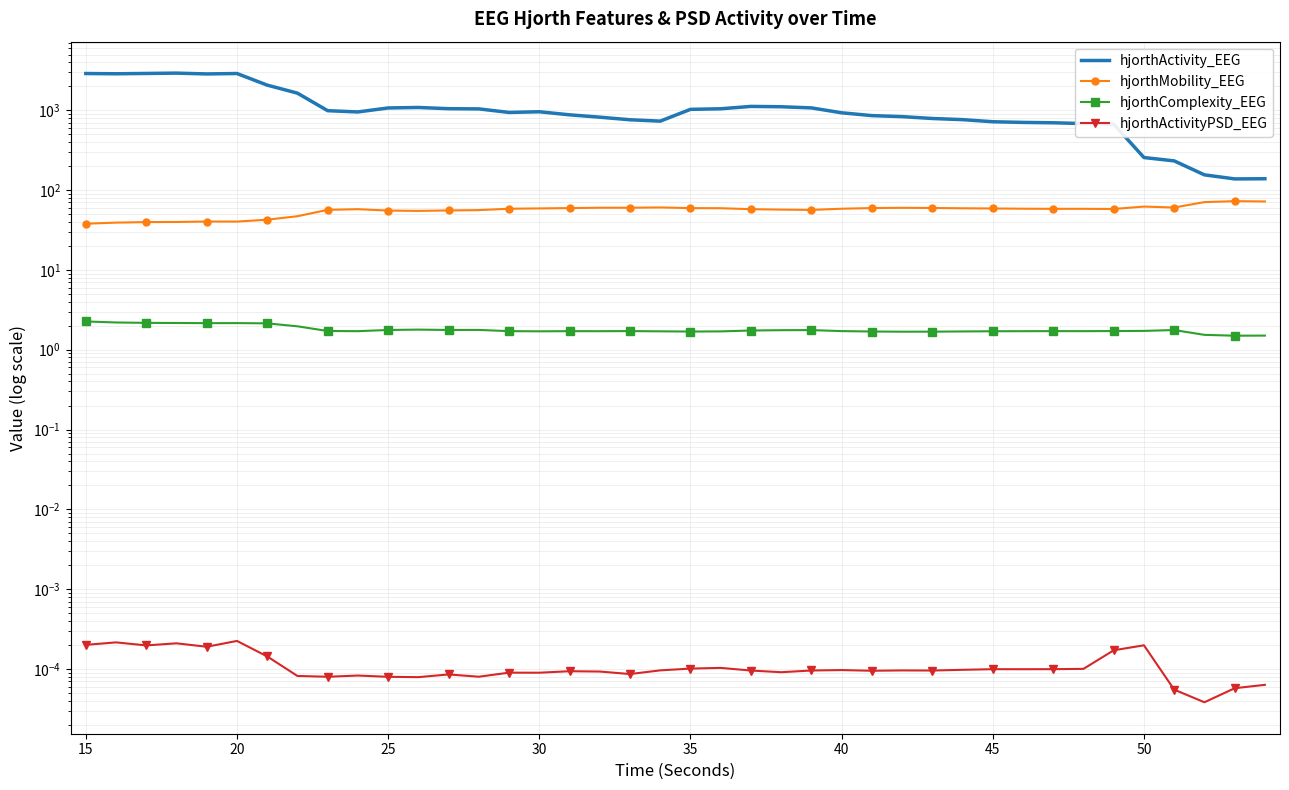

How many series are shown in this chart?

4